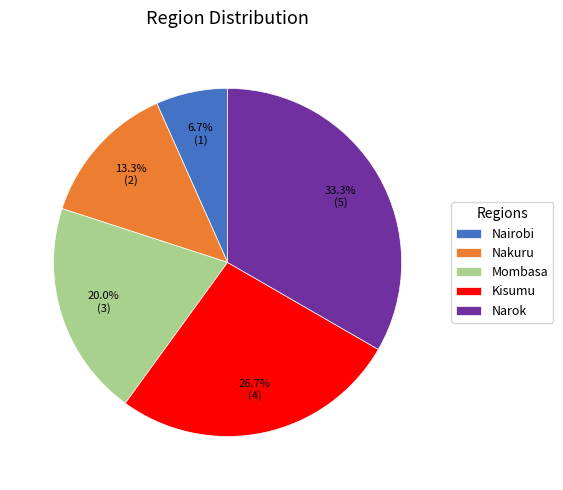

Which category has the smallest portion of the pie?

Nairobi